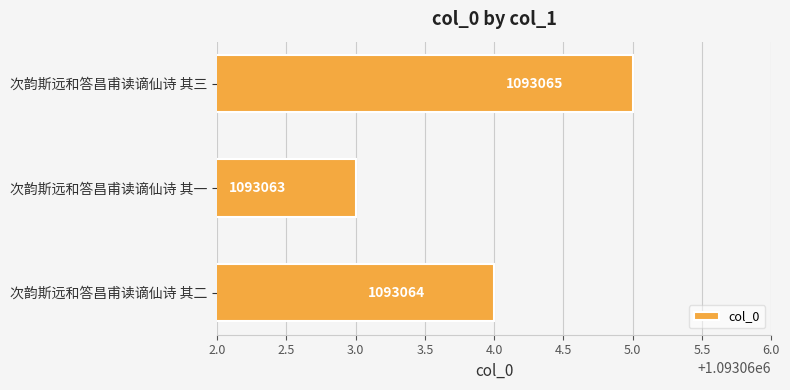

Reading bottom to top, list all the values displayed in this chart.

1093064	1093063	1093065